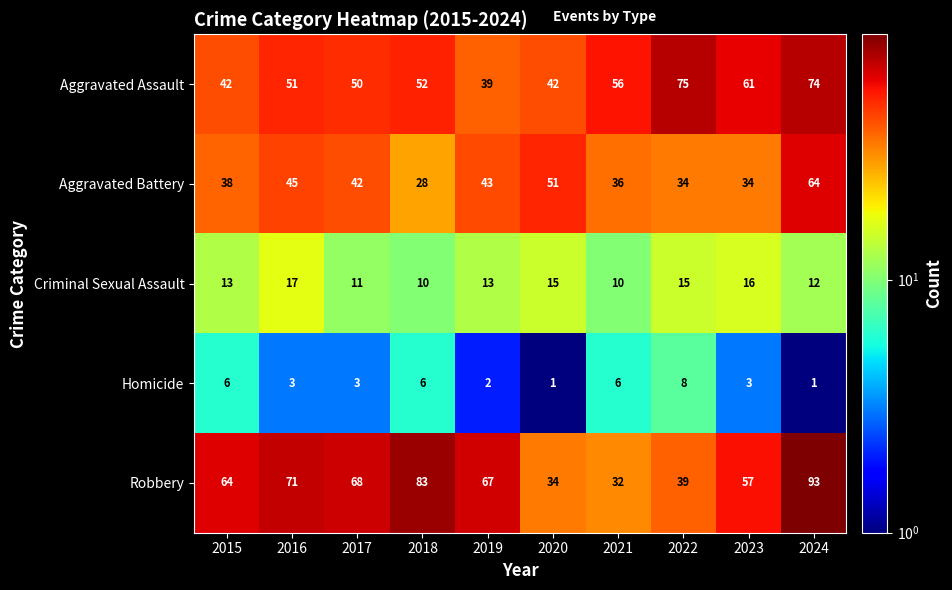

Is it true that Aggravated Assault equals 76 at 2021?

False